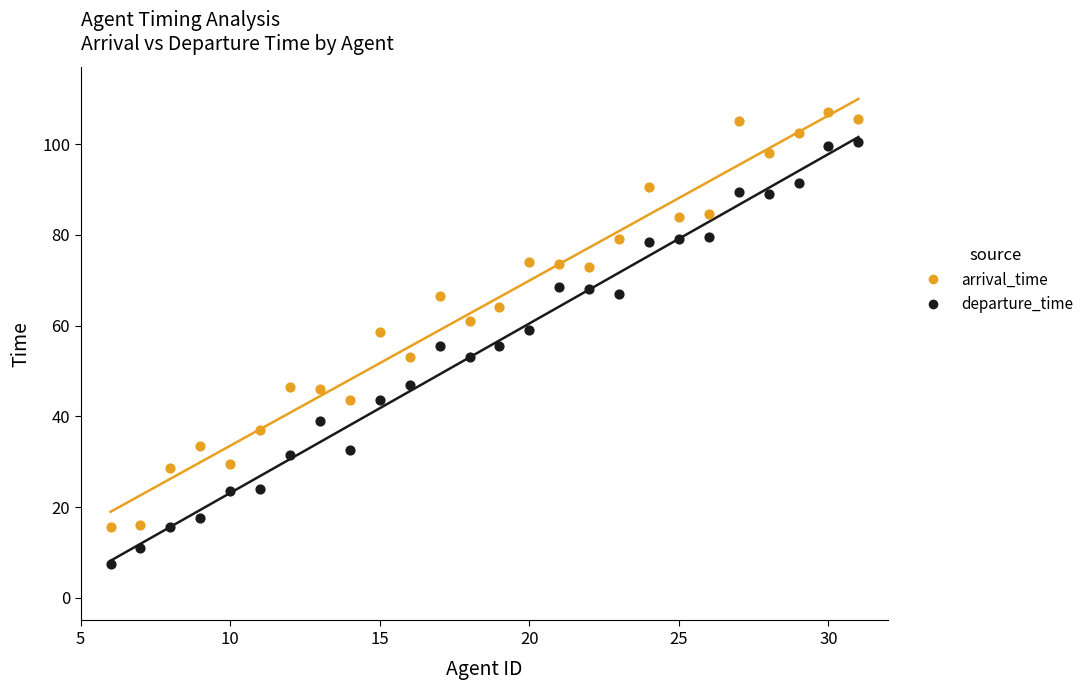

What is the X range (max minus min) for the scatter plot?

25.0